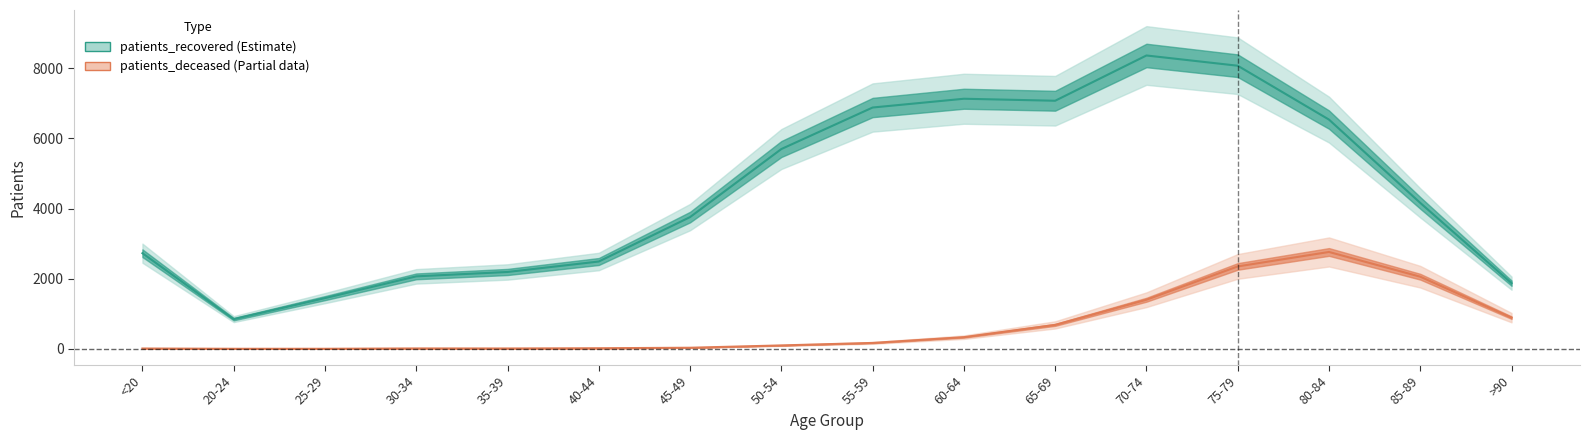

The patients_deceased series shows 3 at 25-29. True or false?

True